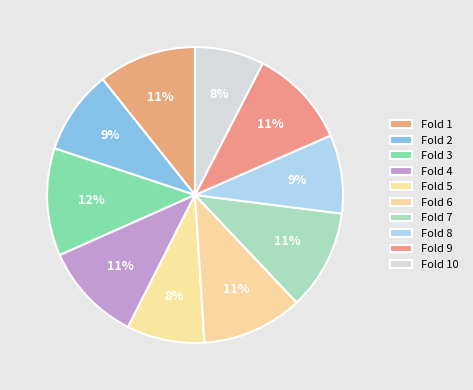

True or false: Fold 2 accounts for 1% of the total.

False